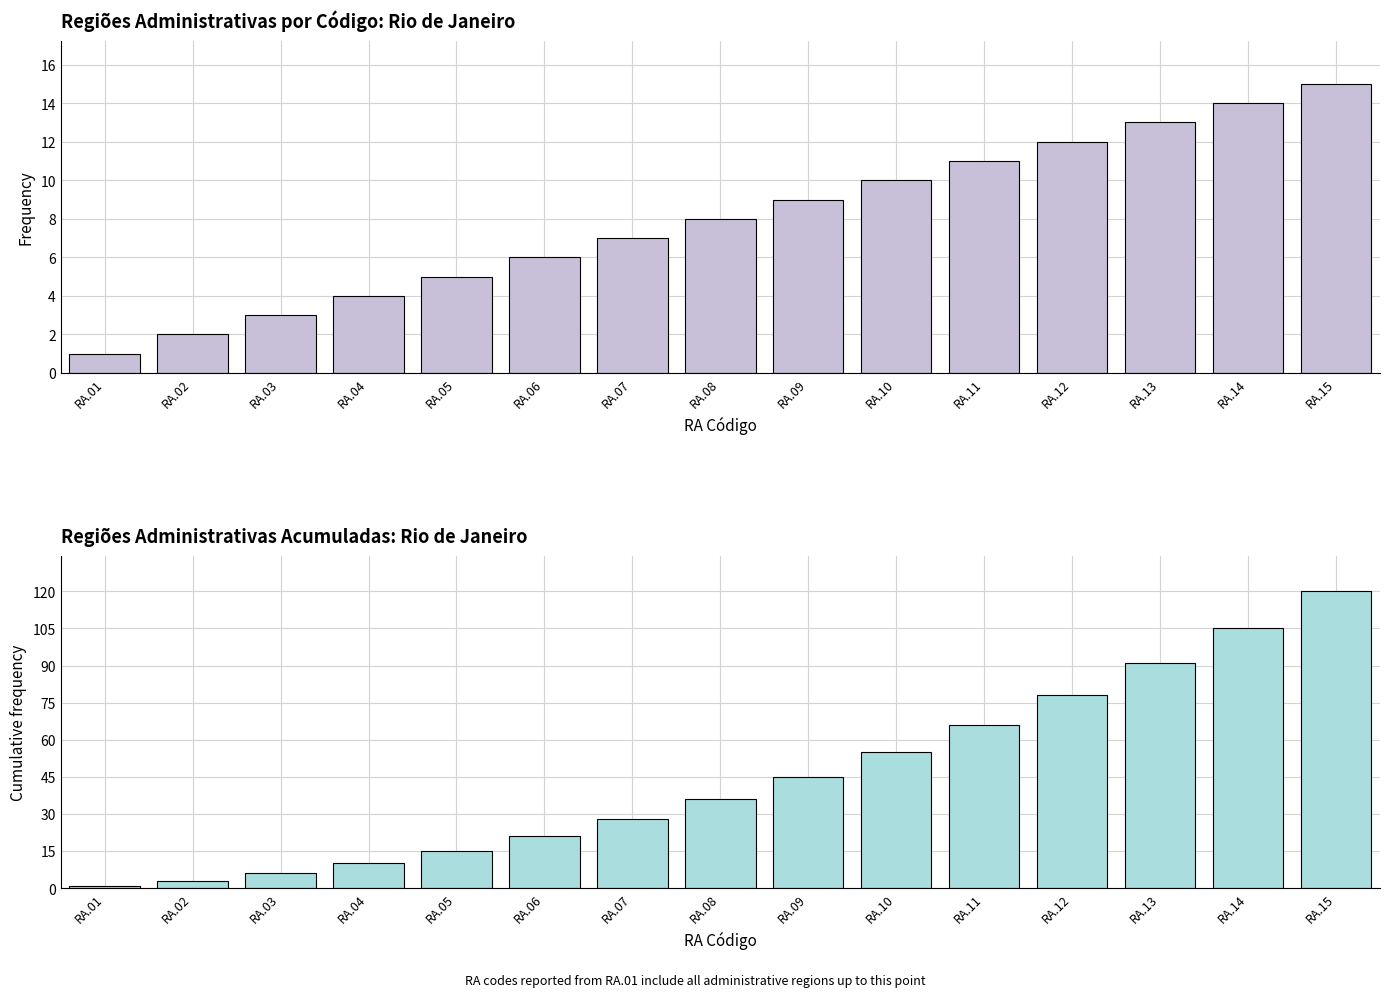

The value of Count at RA.03 is 1. True or false?

False